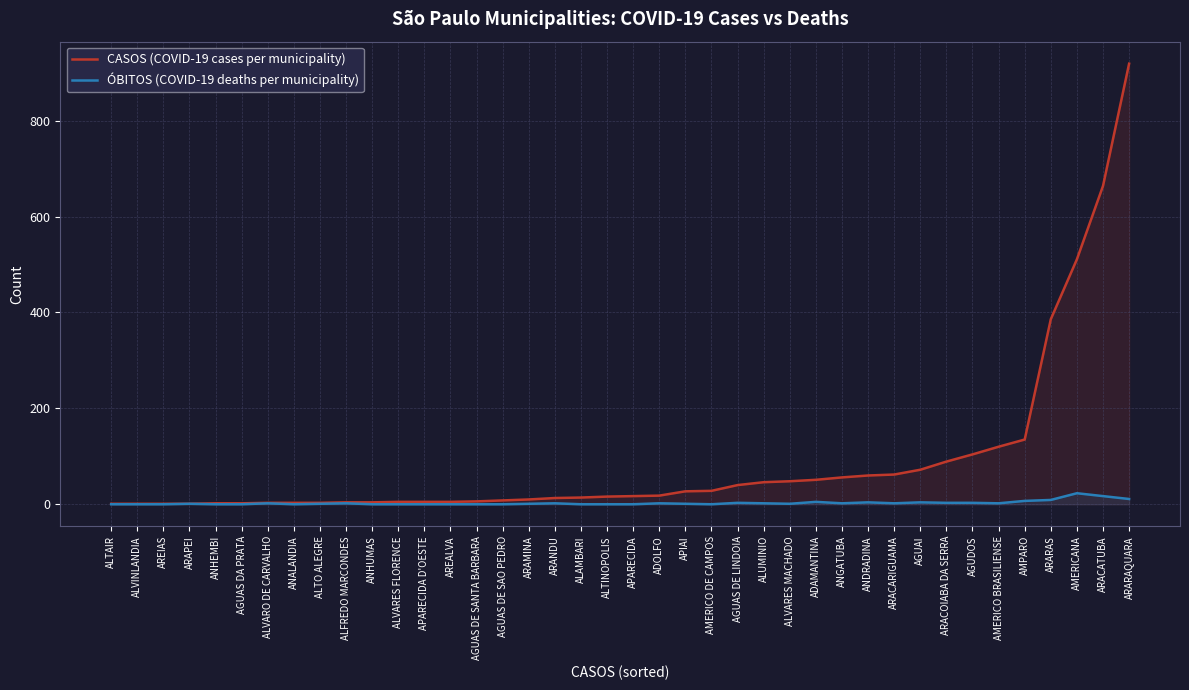

True or false: CASOS (COVID-19 cases per municipality) and ÓBITOS (COVID-19 deaths per municipality) intersect in this chart.

False